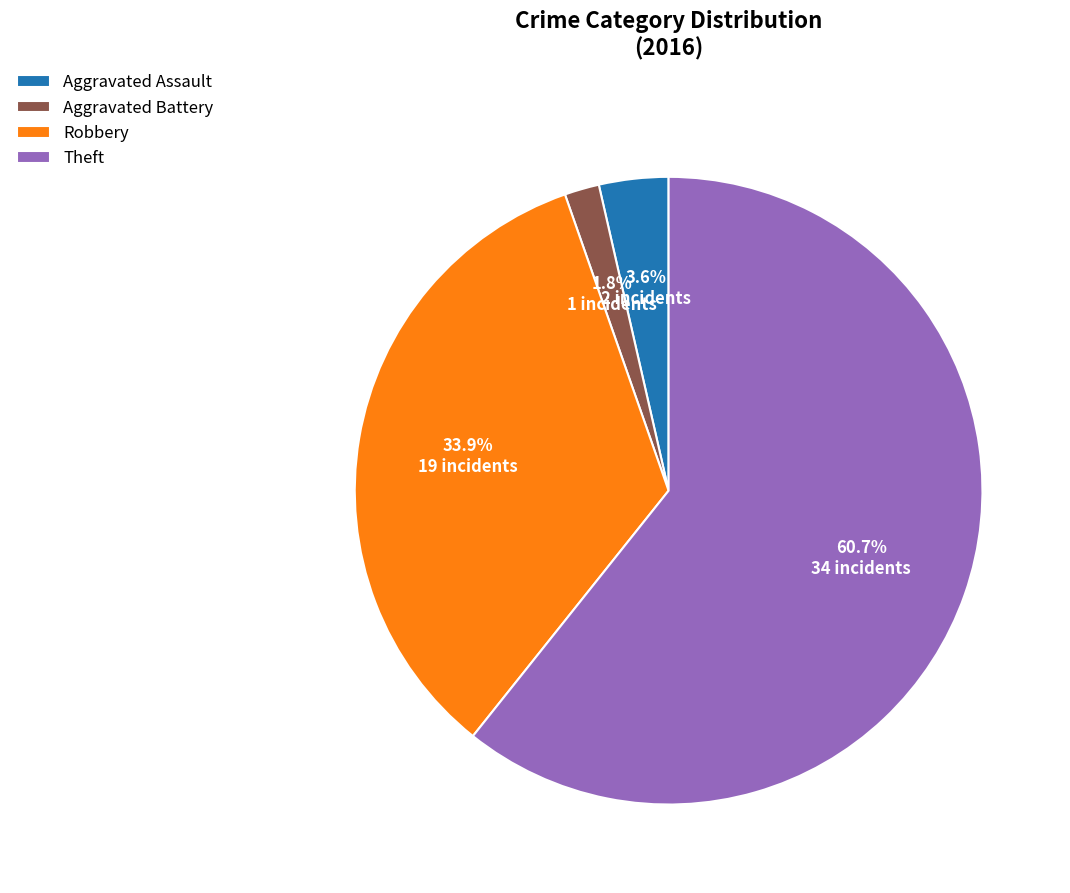

To the nearest percent, what is the combined percentage of Aggravated Assault and Theft?

64%